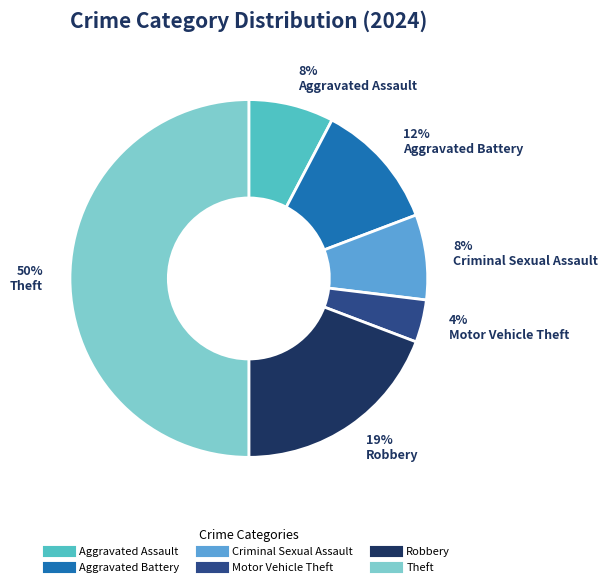

Approximately how many times larger is the value at Theft compared to Robbery?

2.6